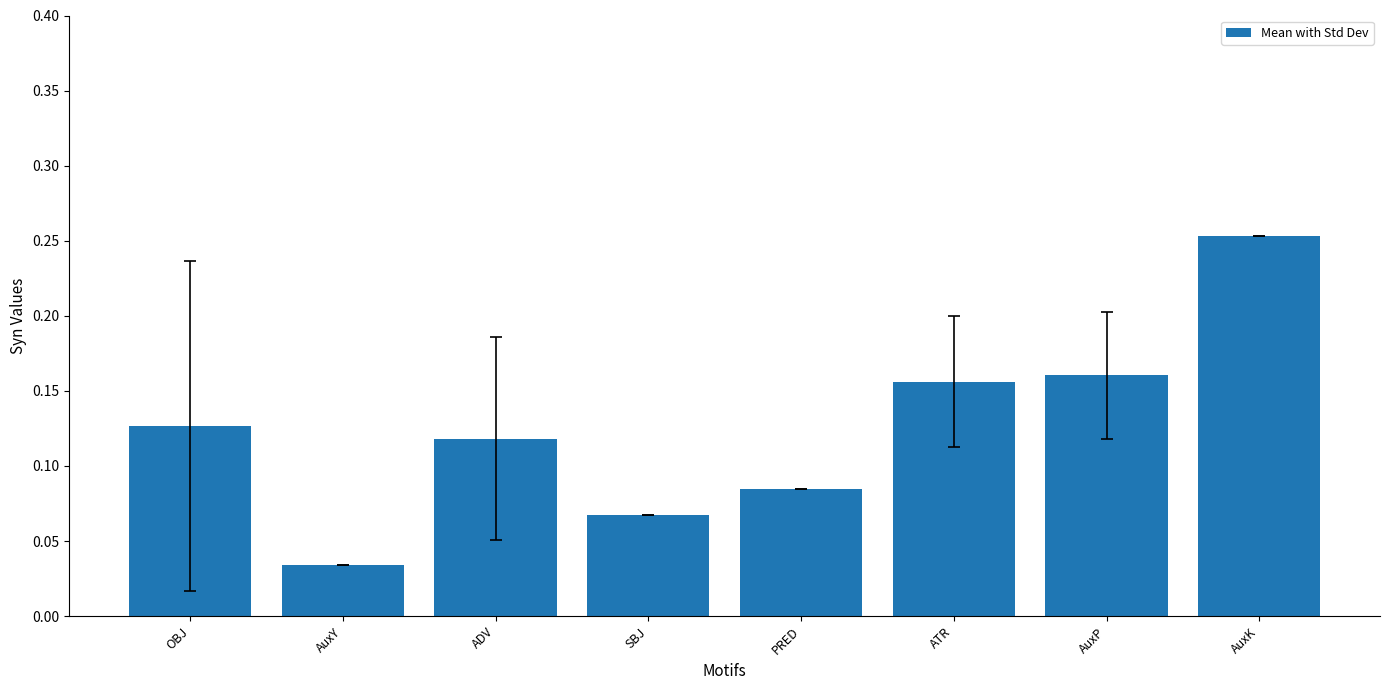

Rank the categories by value from highest to lowest.

AuxK, AuxP, ATR, OBJ, ADV, PRED, SBJ, AuxY